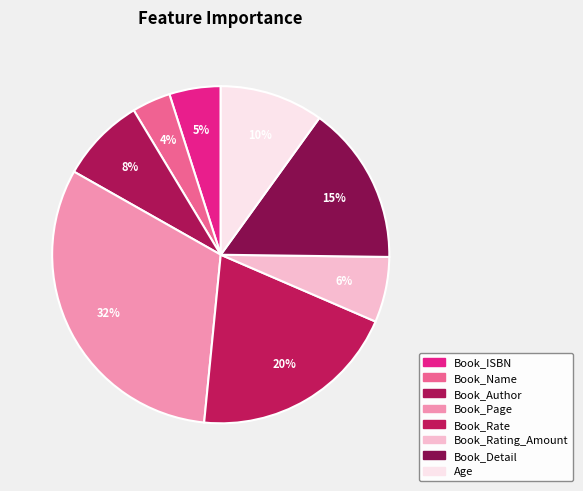

How many slices are in this pie chart?

8